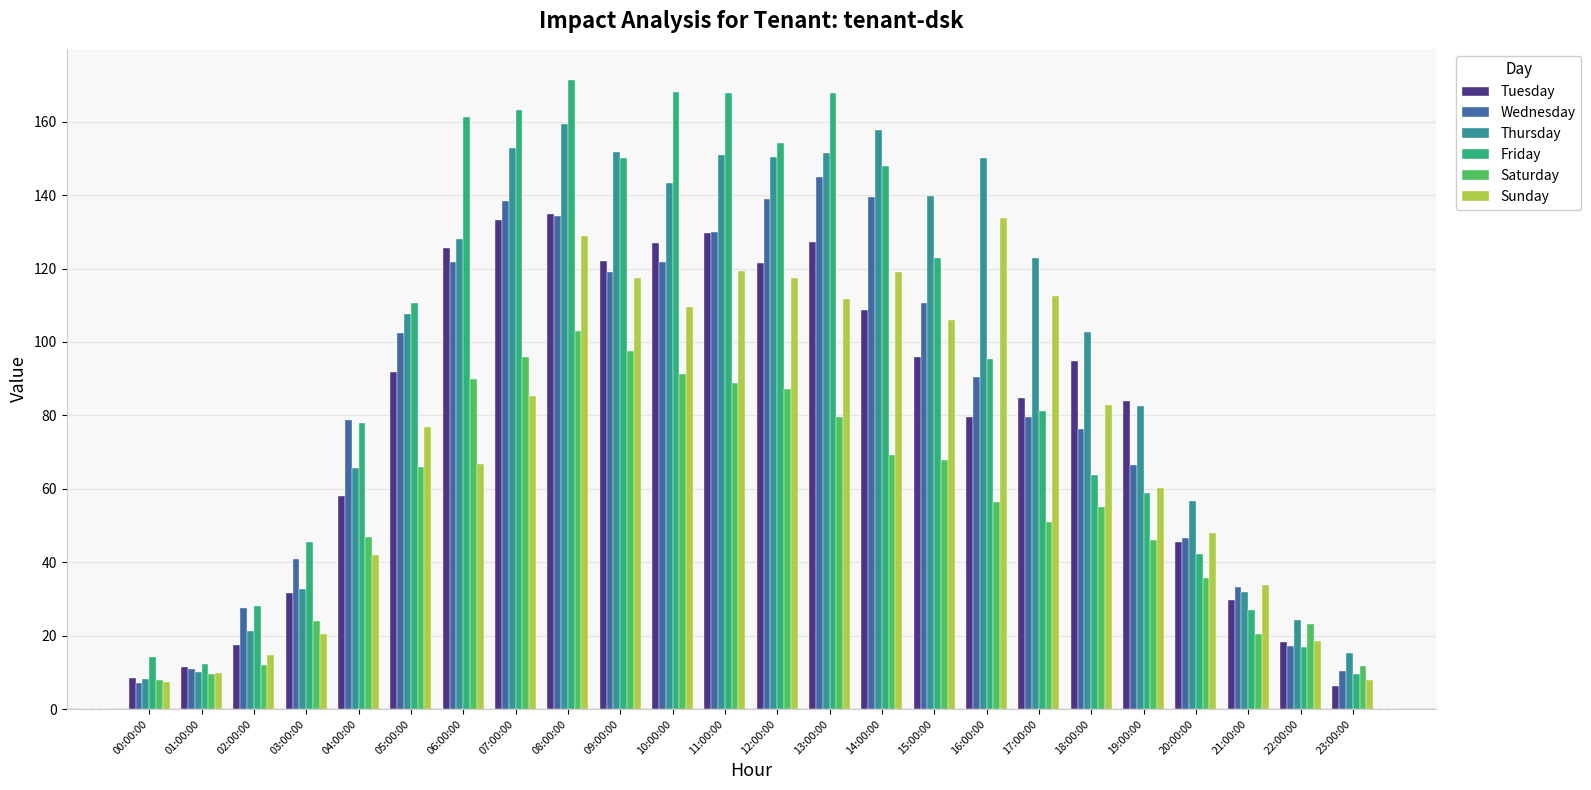

The Tuesday series shows 79.5 at 16:00:00. True or false?

True